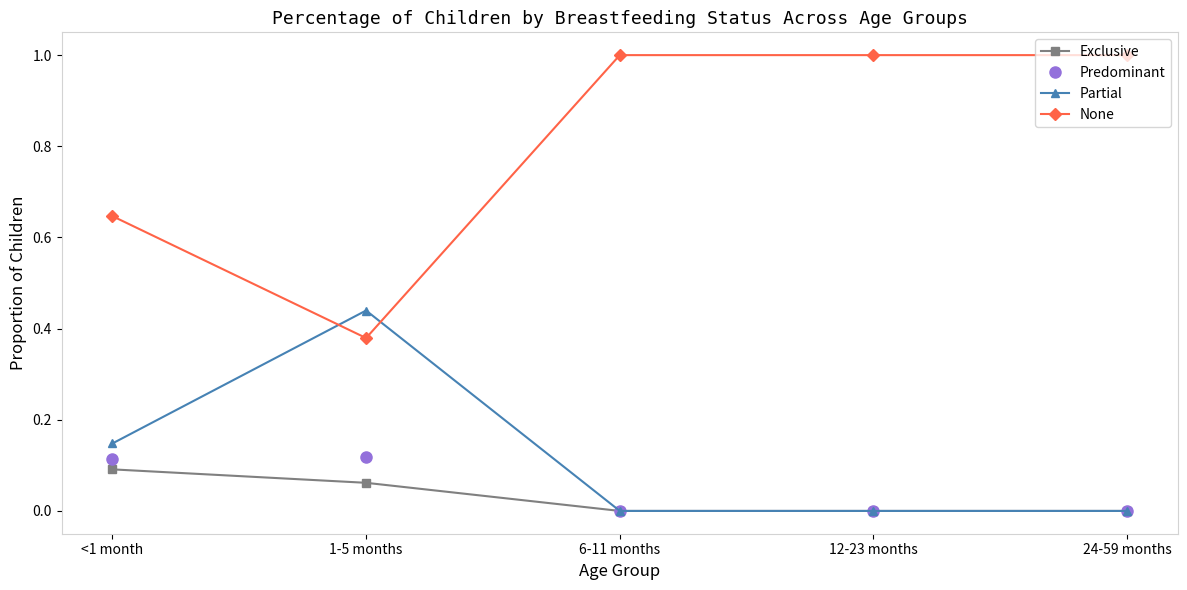

Rank the series at <1 month from highest to lowest value.

None, Partial, Predominant, Exclusive